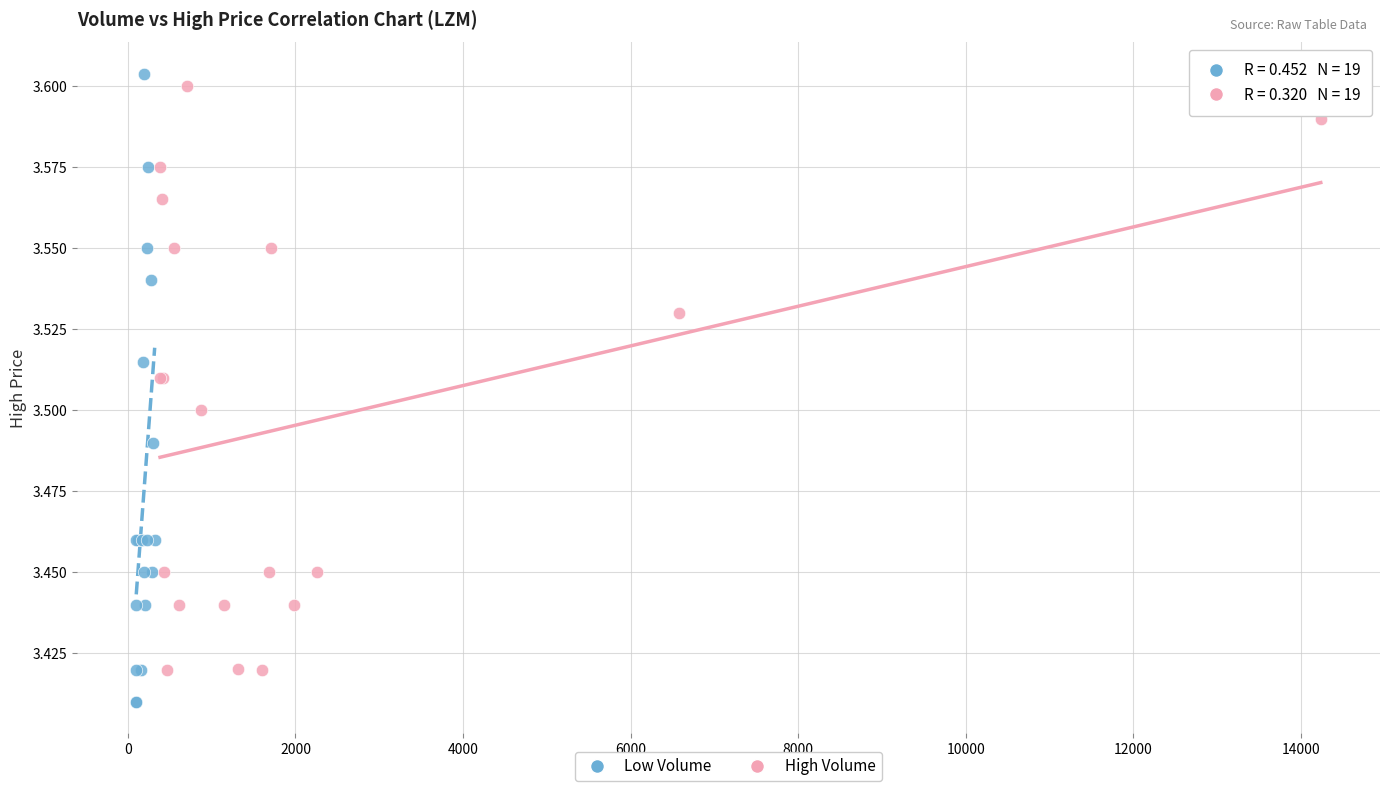

Which series contains the lowest Y value?

Low Volume